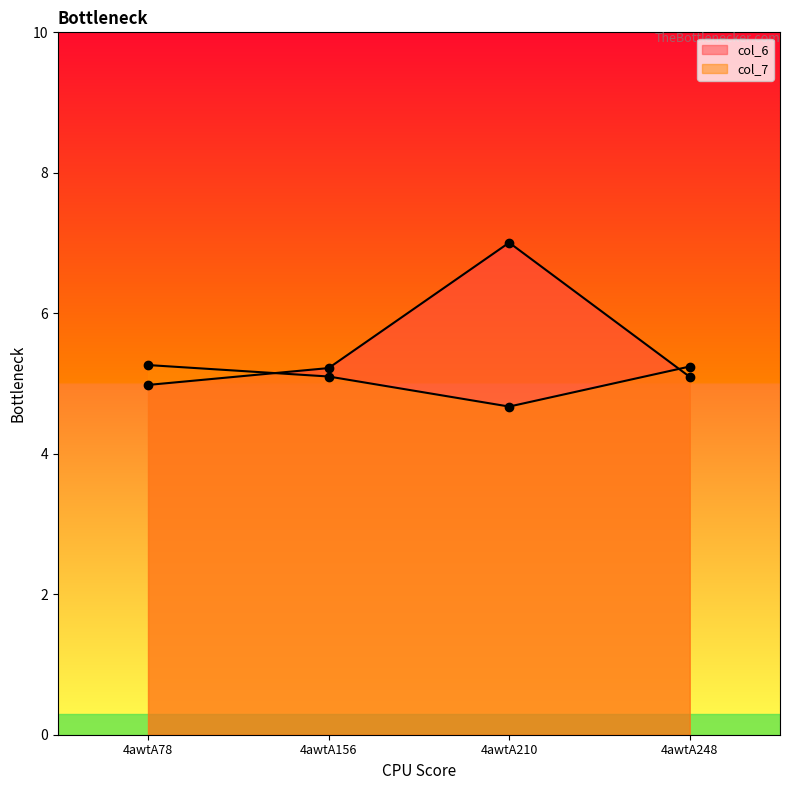

What is the difference between the highest and lowest values at 4awtA210?

2.3